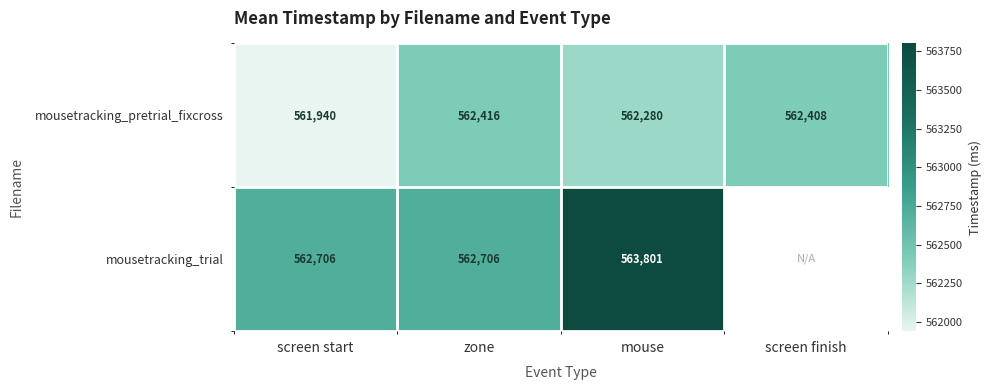

True or false: mousetracking_pretrial_fixcross has a value of 893310.9 at screen finish.

False